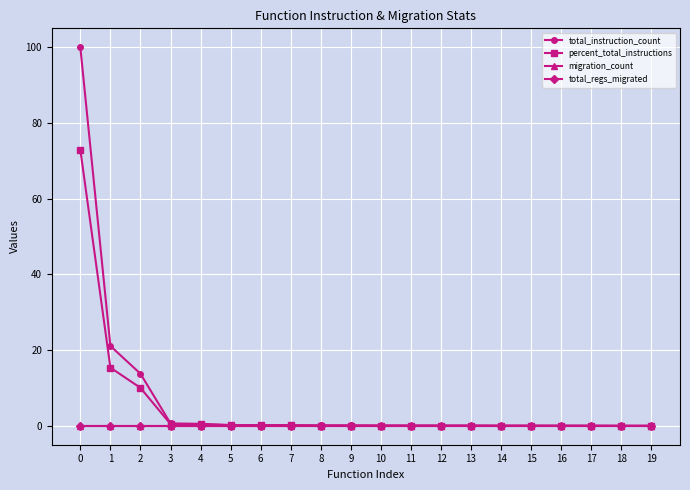

What is the total value across all series at 13?

0.1